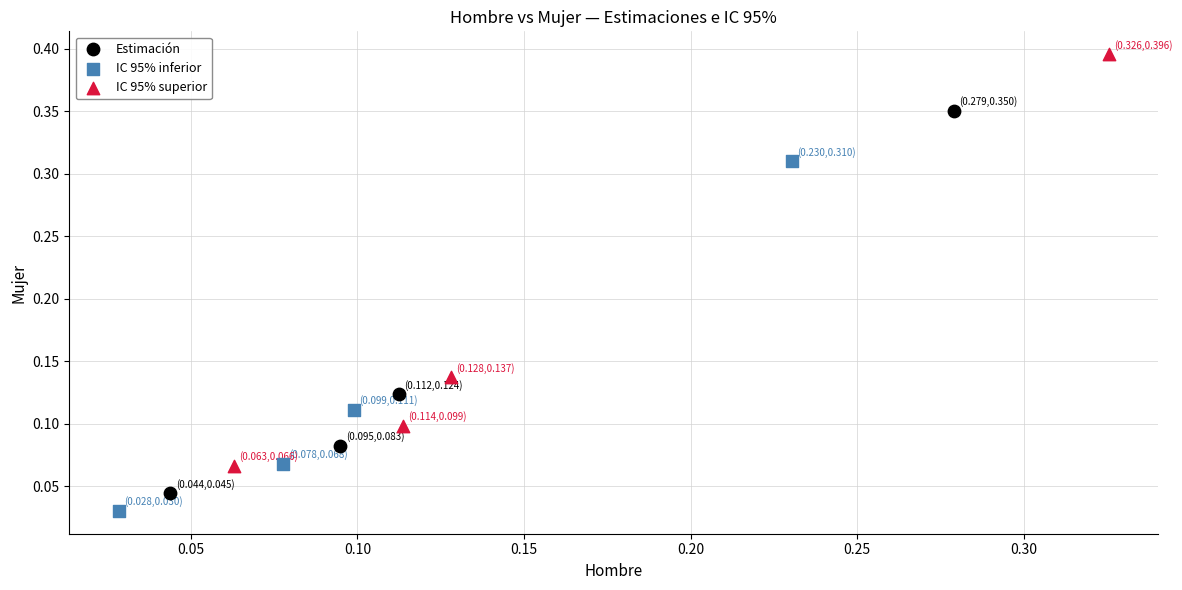

Which series has the widest spread of Y values?

IC 95% superior